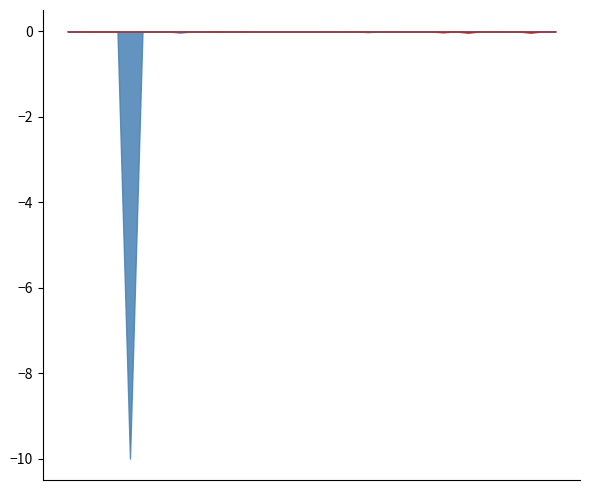

Does the chart have visible grid lines?

No